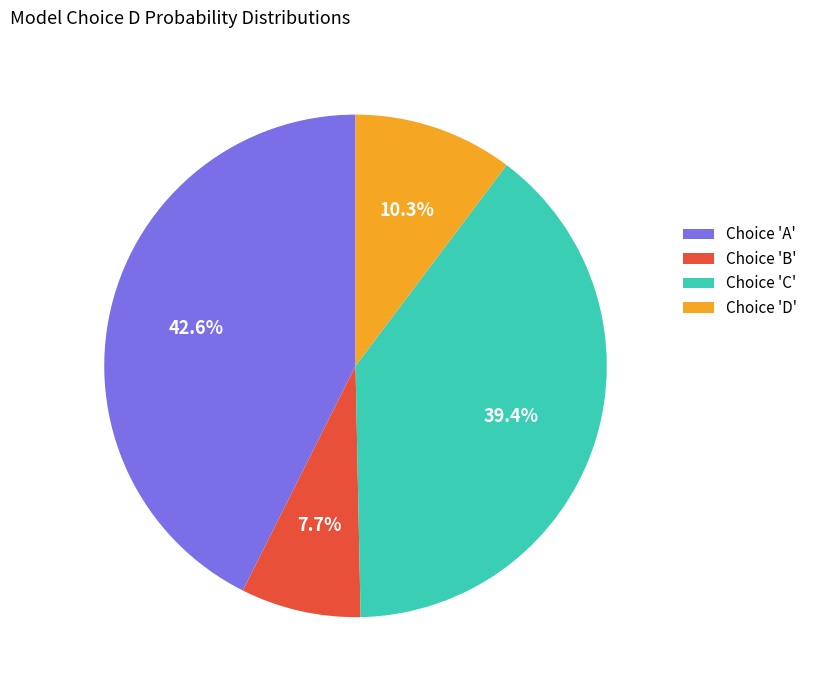

What is the total percentage of Choice 'C' and Choice 'A'?

82.0%